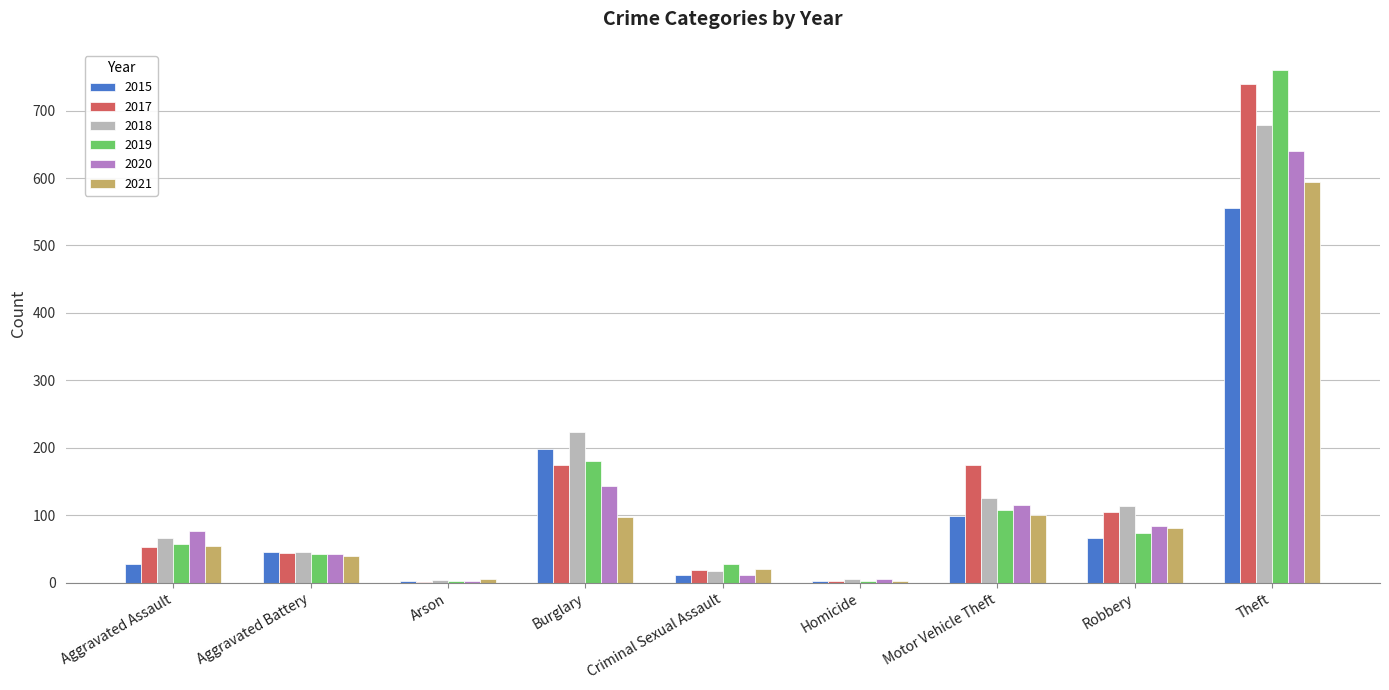

At which label is 2020 closest to 321?

Burglary